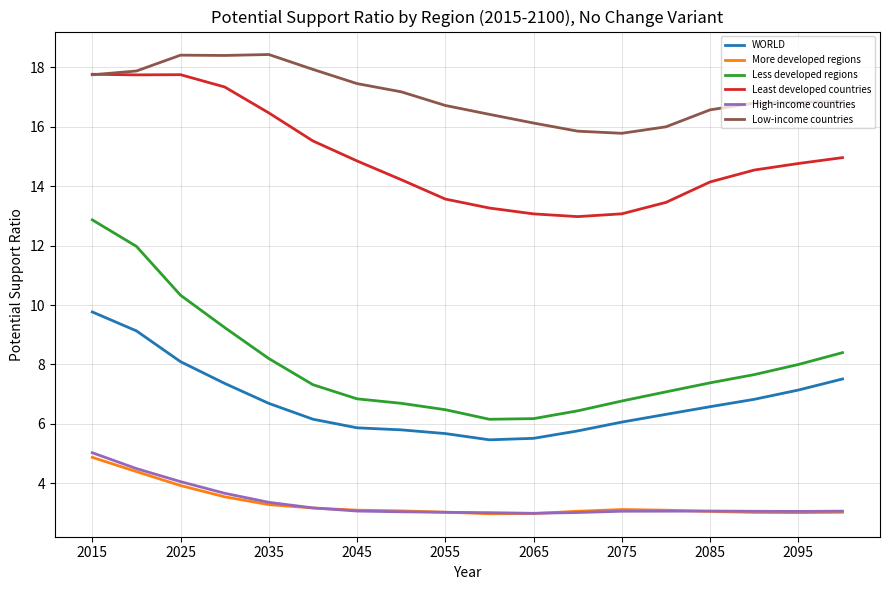

Which series has the largest range (max minus min)?

Less developed regions